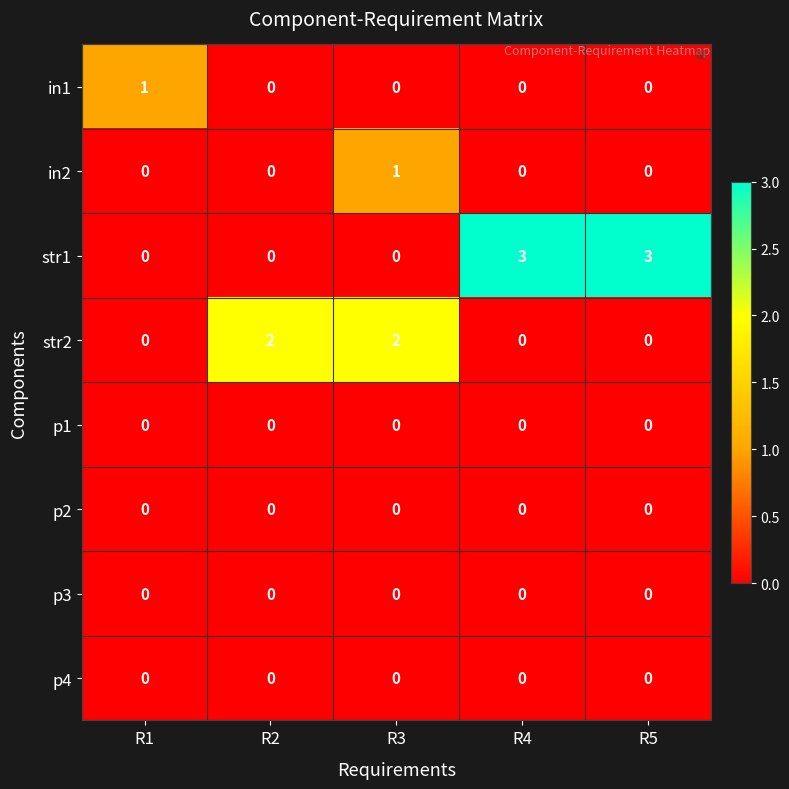

Between R2 and R3, which series saw the biggest shift?

in2